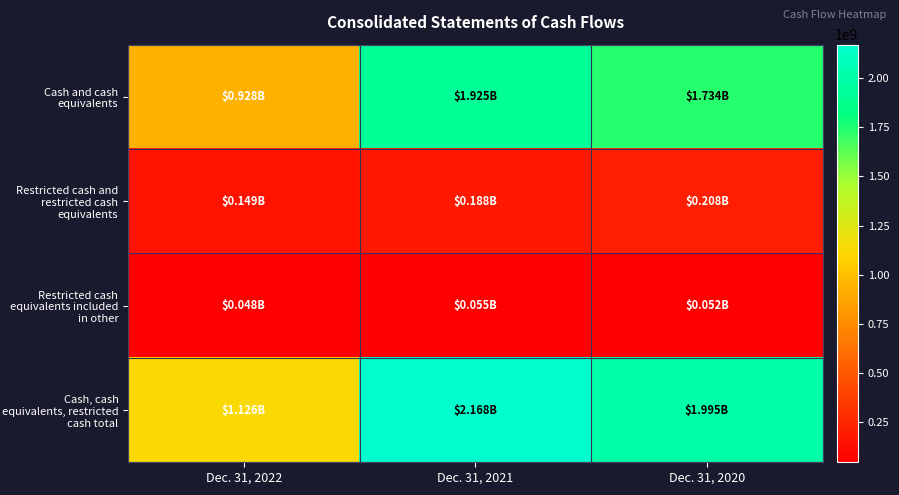

At which category is the sum across all series the highest?

Dec. 31, 2021